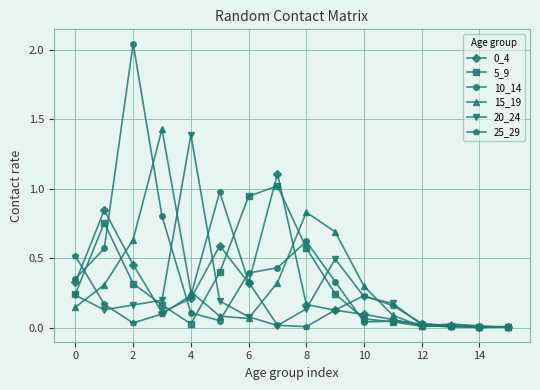

What is the highest value of the 5_9 series?

1.0